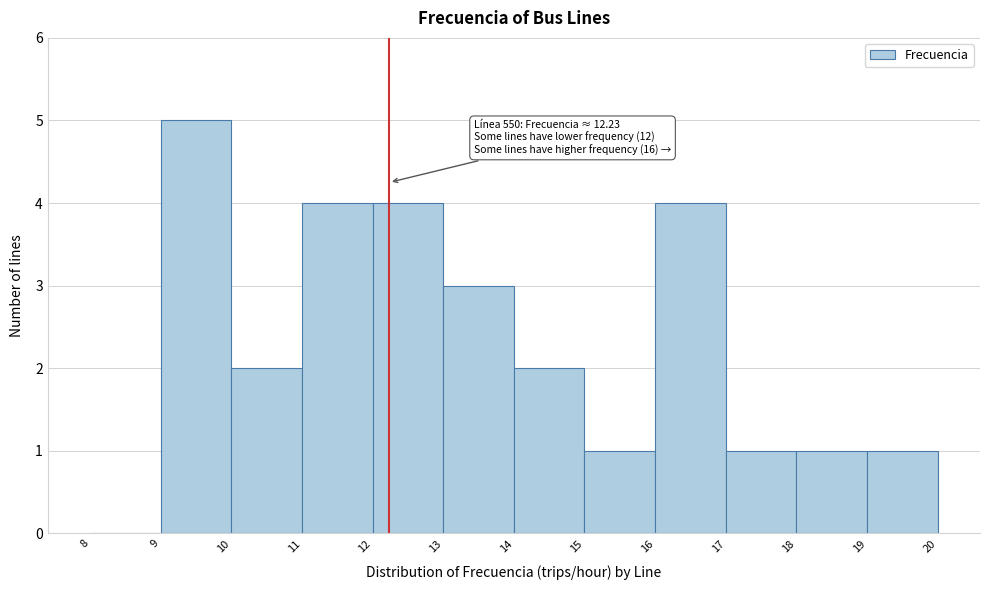

Over which range of the x-axis is the bar tallest?

9 to 10